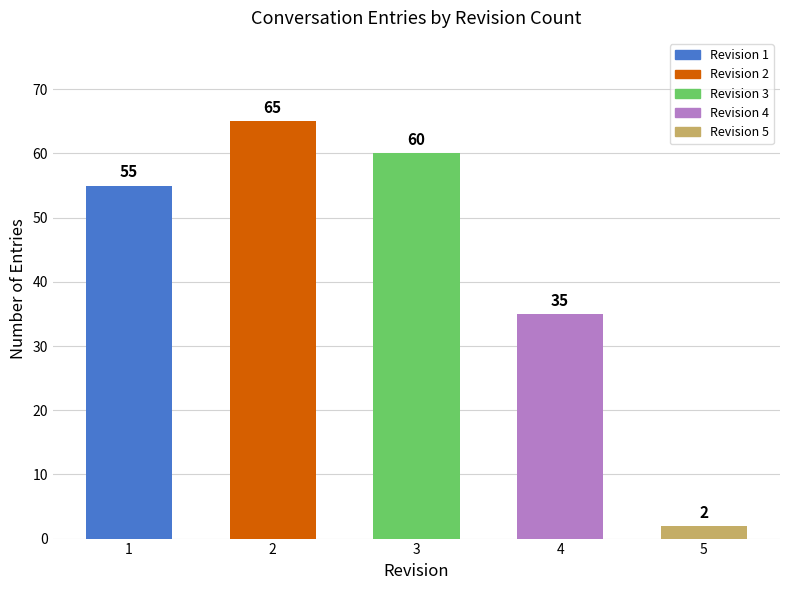

What value does the data have at 1, to the nearest 5?

55